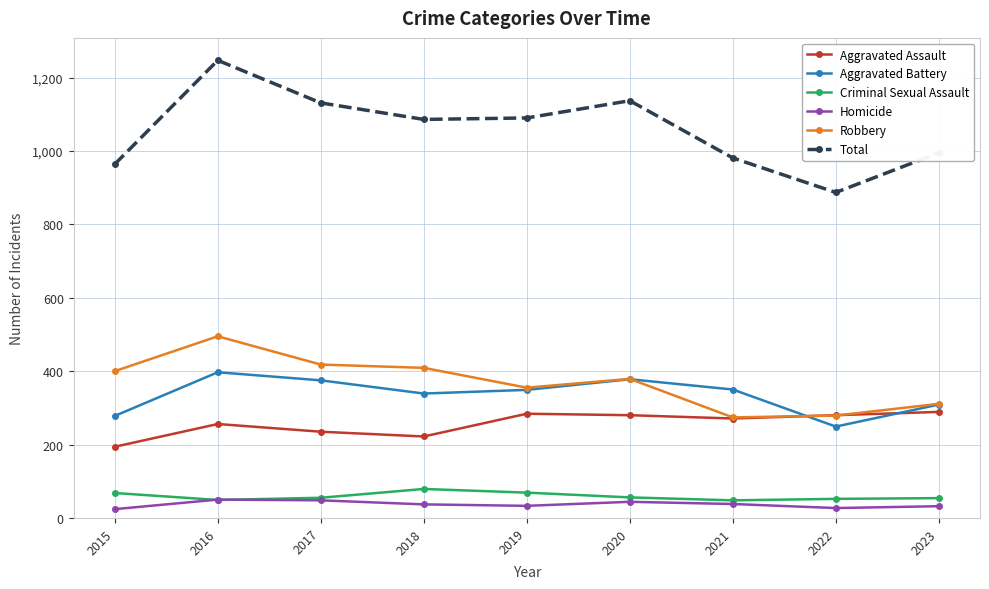

The value of Robbery at 2023 is 557. True or false?

False